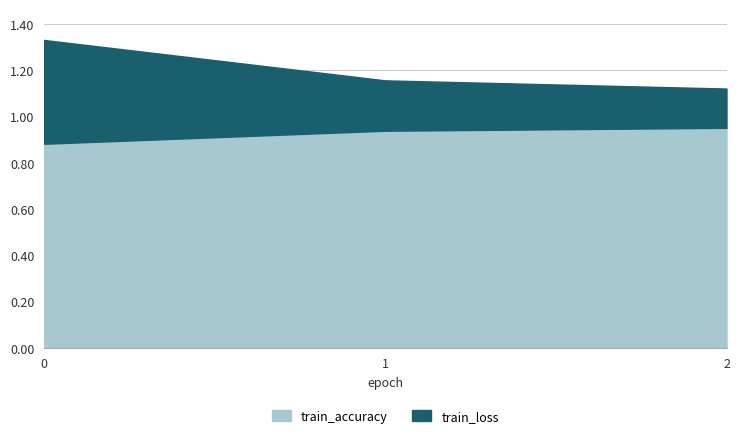

At which label does train_loss reach its minimum?

2